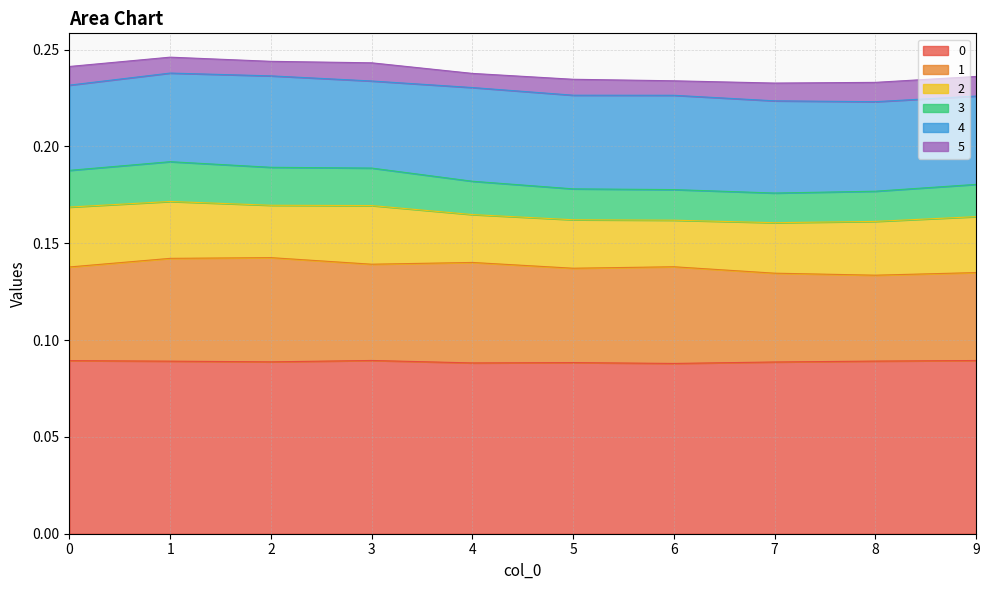

At which category does 1 reach its first local valley?

3